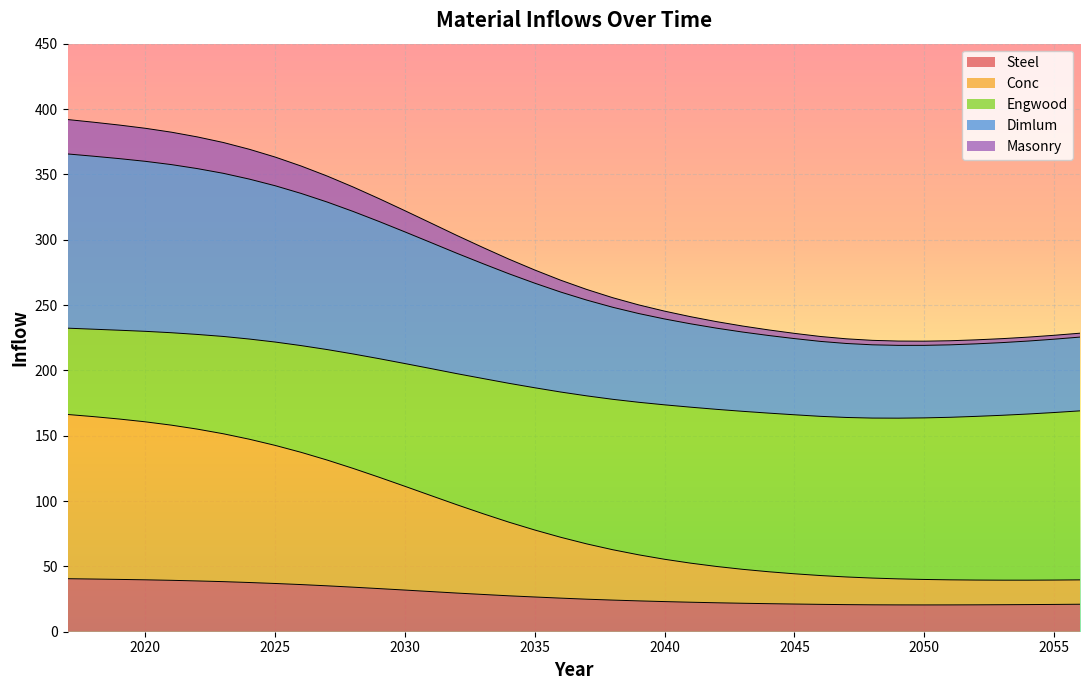

What is the lowest value of the Steel series?

20.5